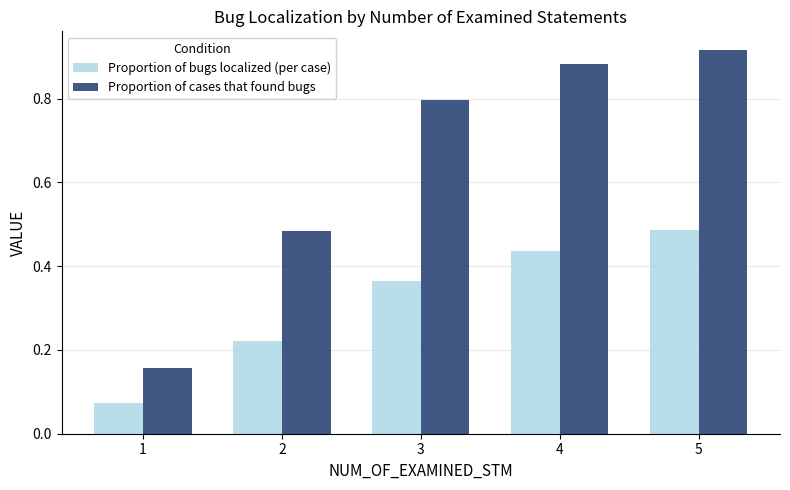

How many Proportion of cases that found bugs values are between 0 and 1?

5